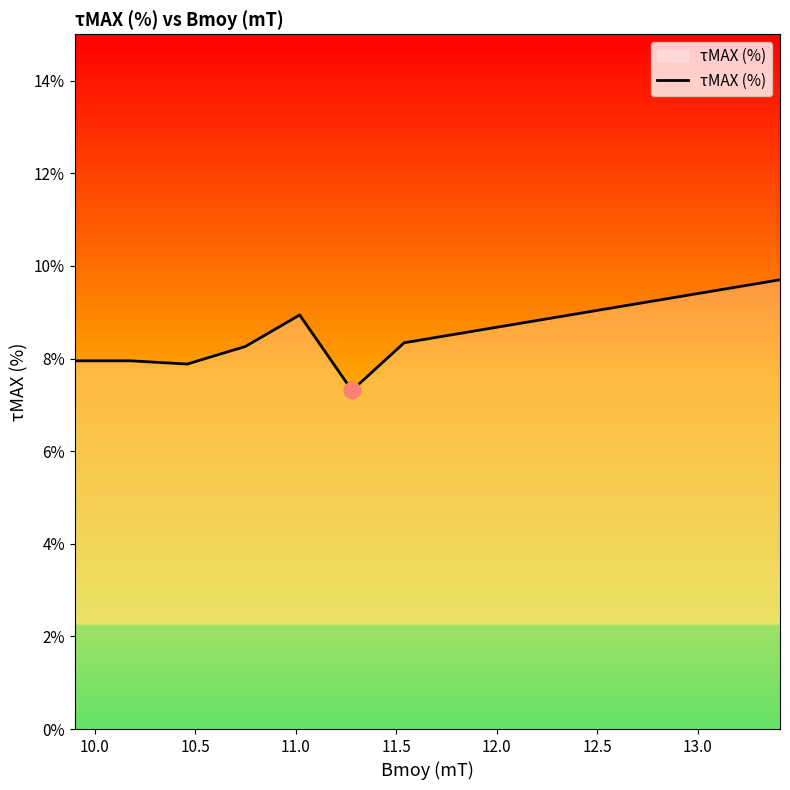

Reading left to right, transcribe all the data shown in this chart.

8.0	8.0	7.9	8.3	8.9	7.3	8.3	9.7